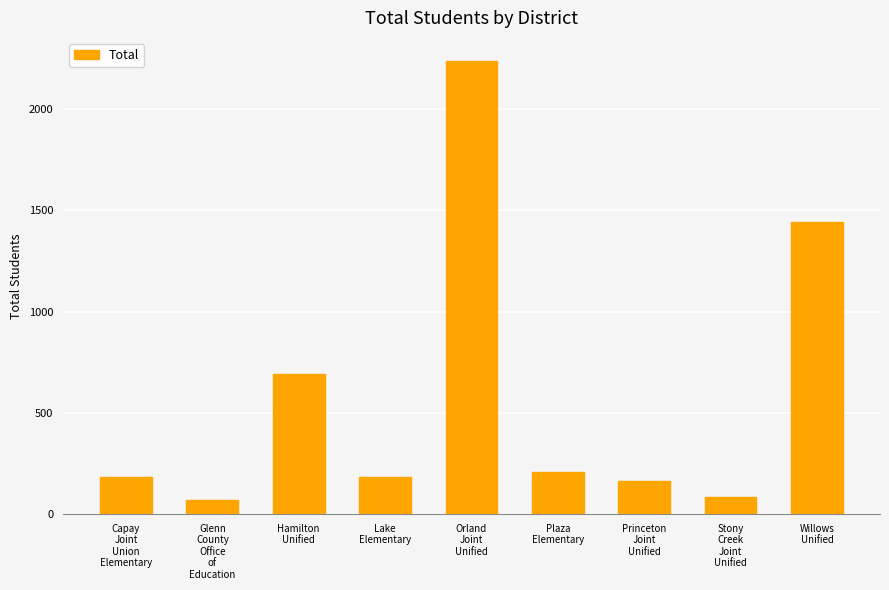

What is the smallest value displayed?

69